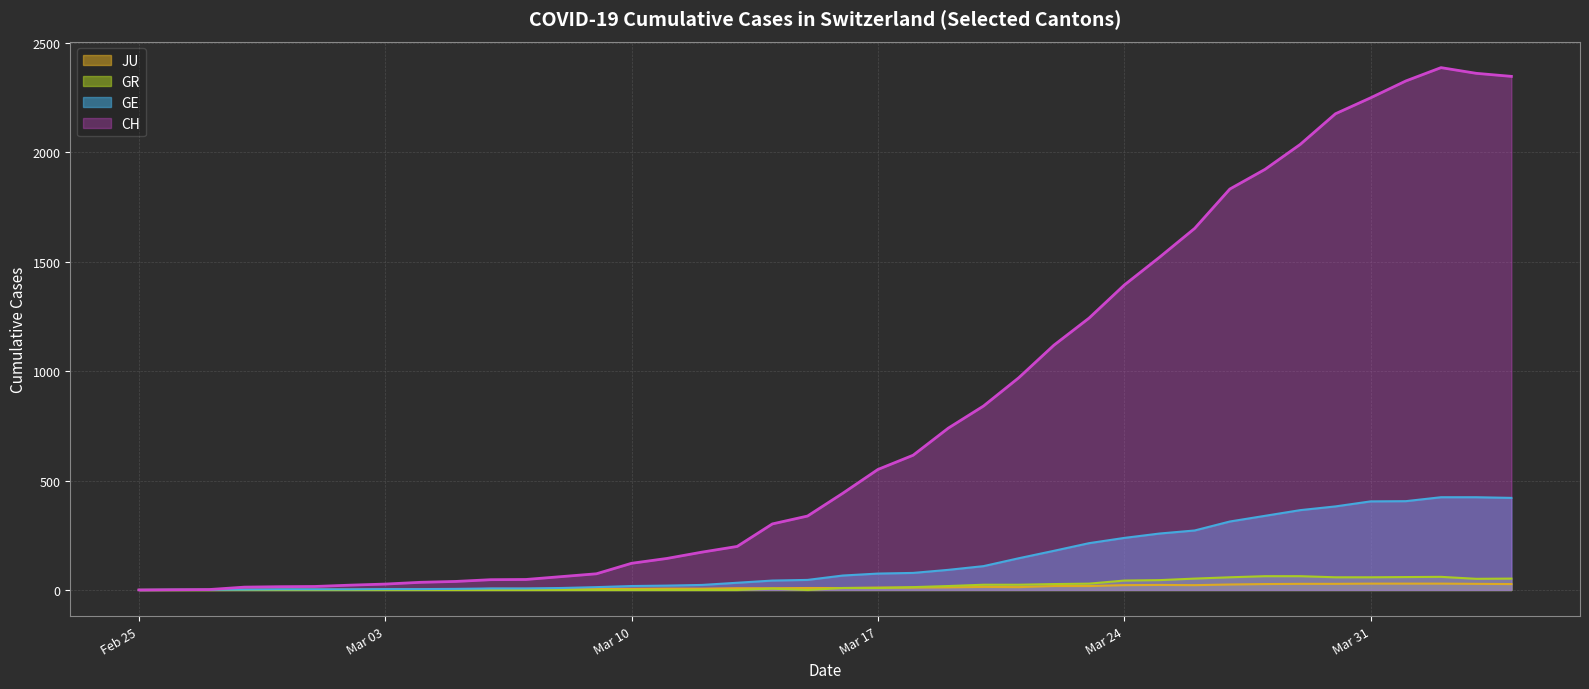

At which label does GR reach its peak?

2020-03-28